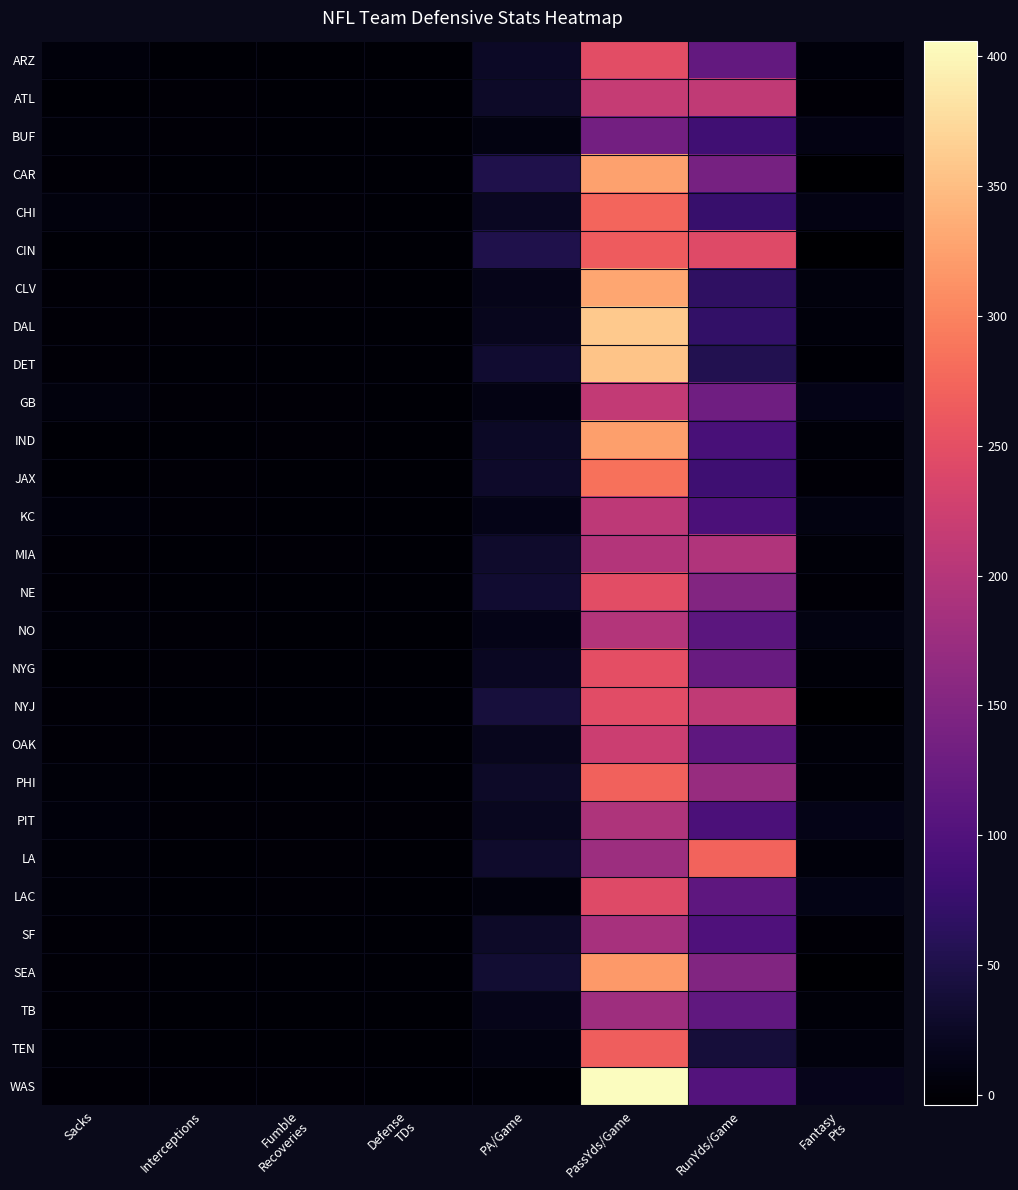

What is the difference between the highest and lowest values at Sacks?

6